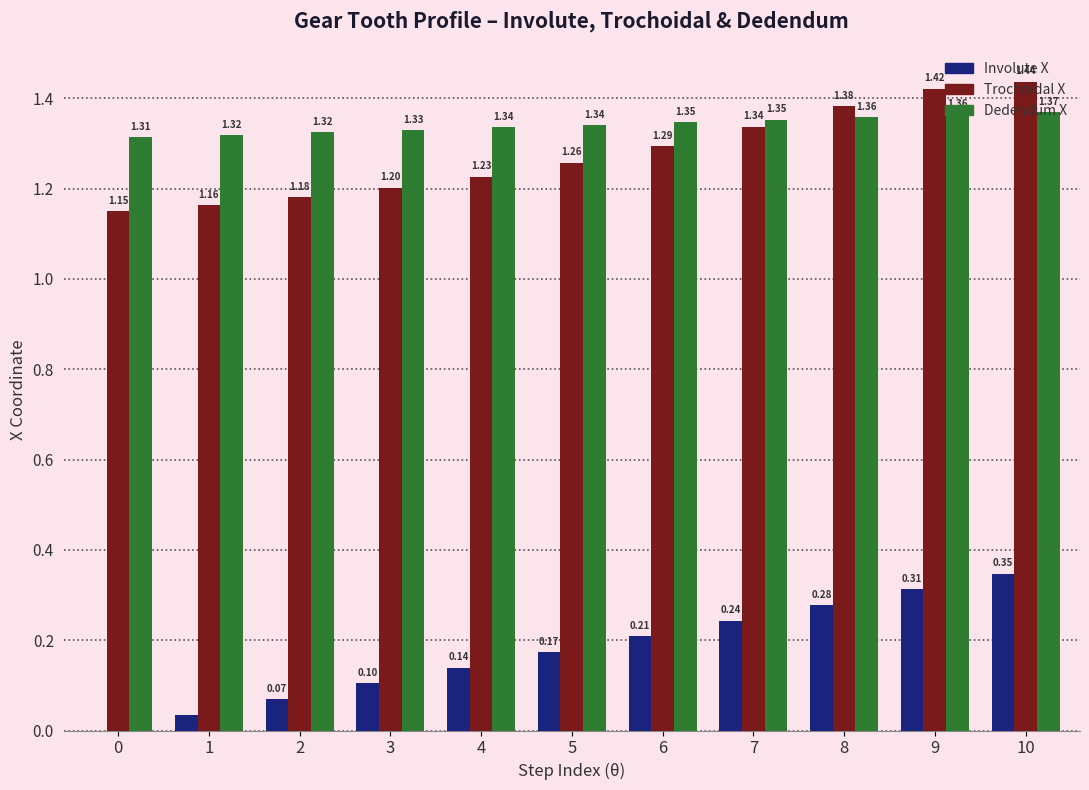

How many groups of bars are there?

11